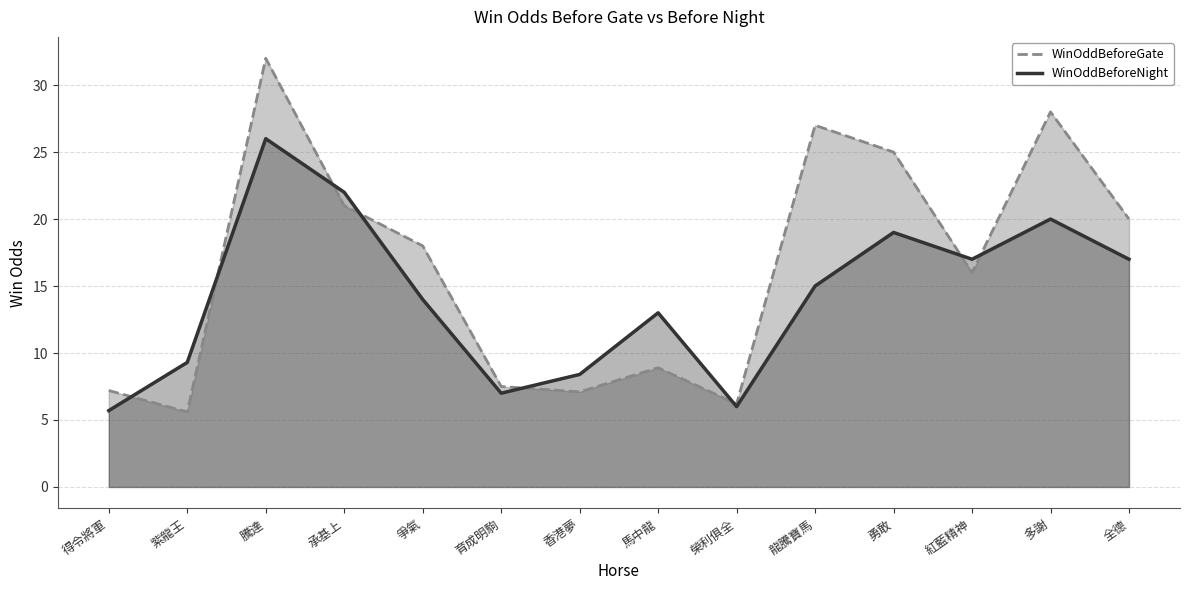

Between 爭氣 and 榮利俱全, which is larger?

爭氣